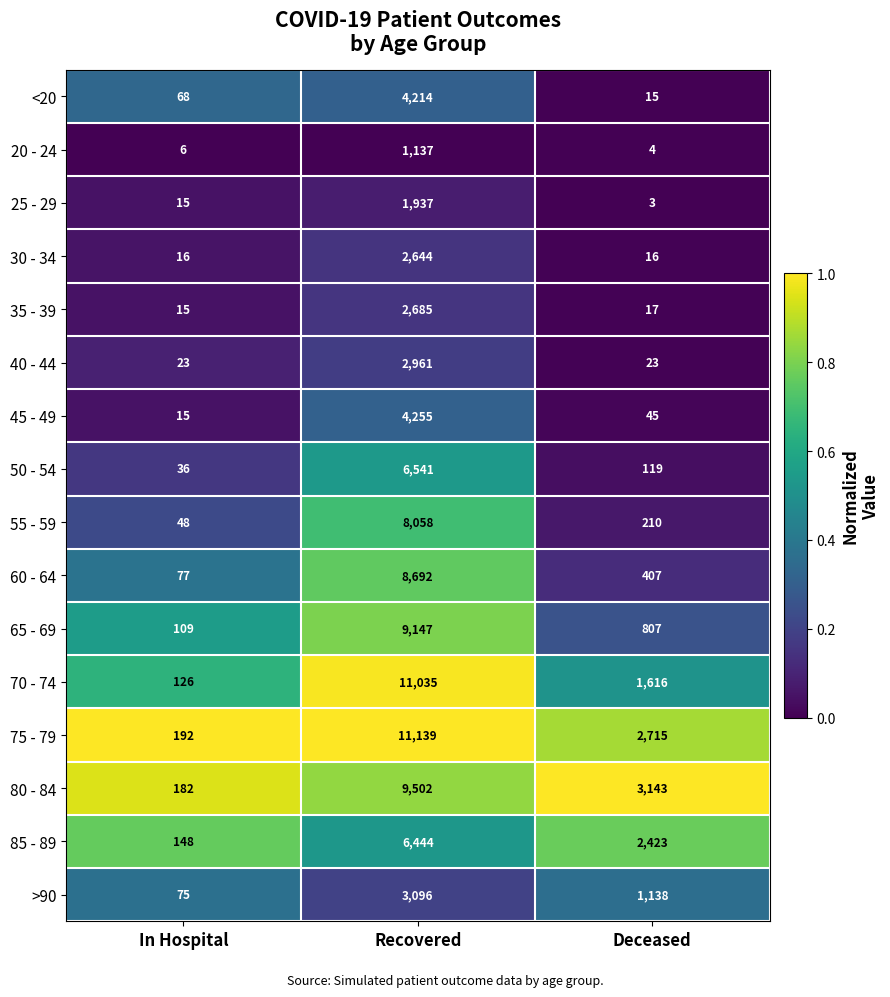

Which category has the lowest value in the 70 - 74 series?

In Hospital